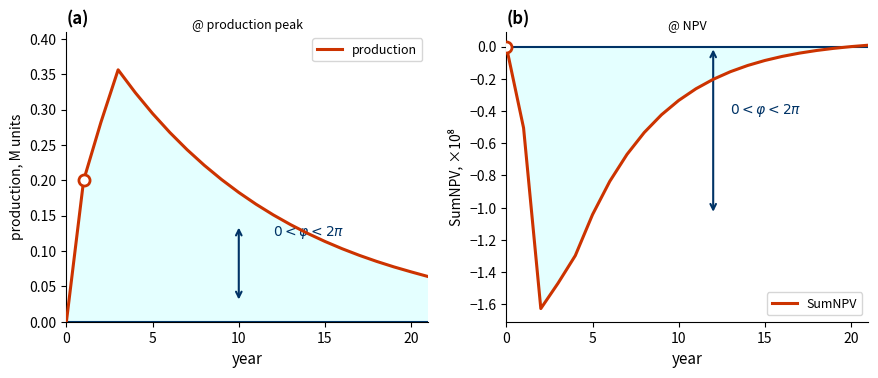

What are all the series names shown in the legend?

production, SumNPV